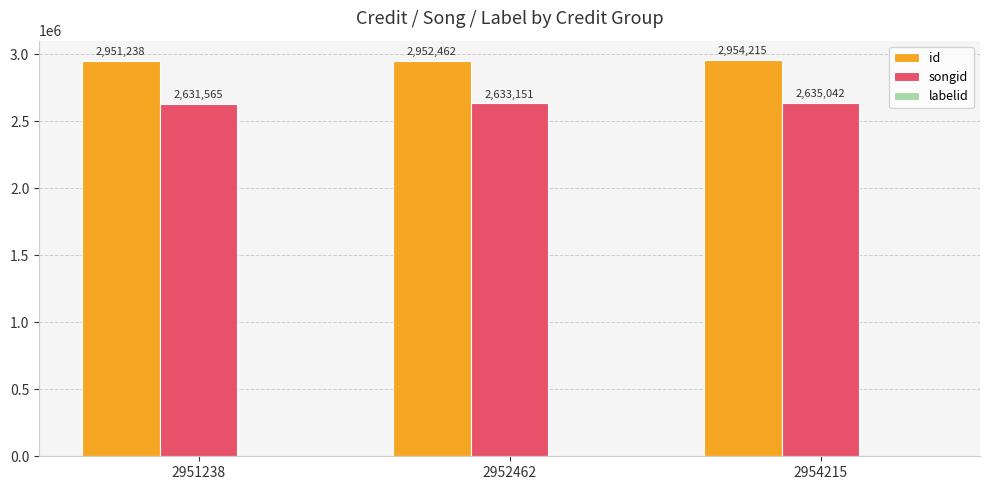

What value does the id series have at 2951238, to the nearest 100?

2951200